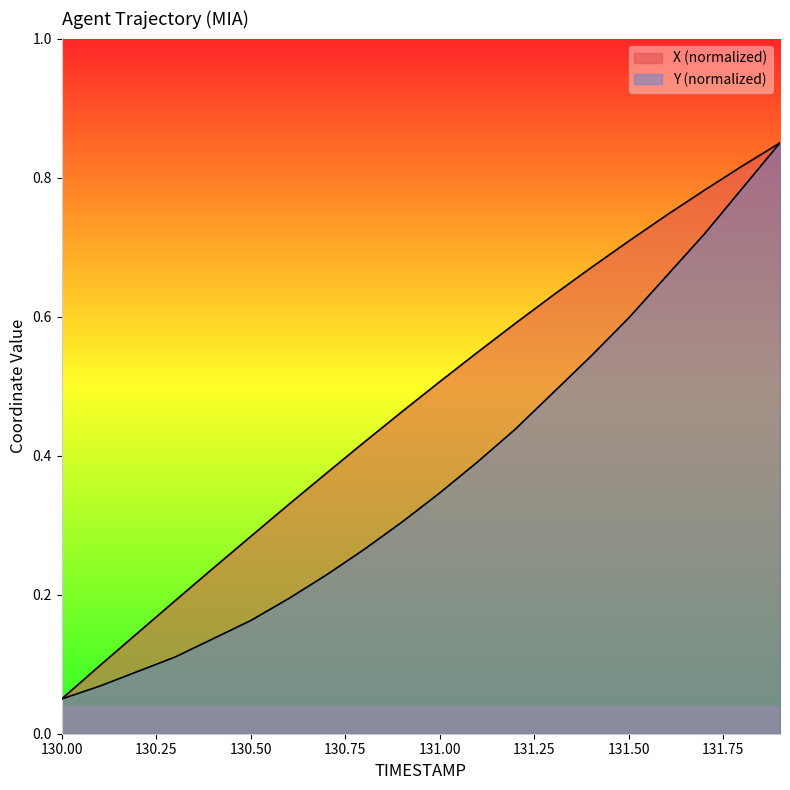

What is the highest value of the Y series?

0.9